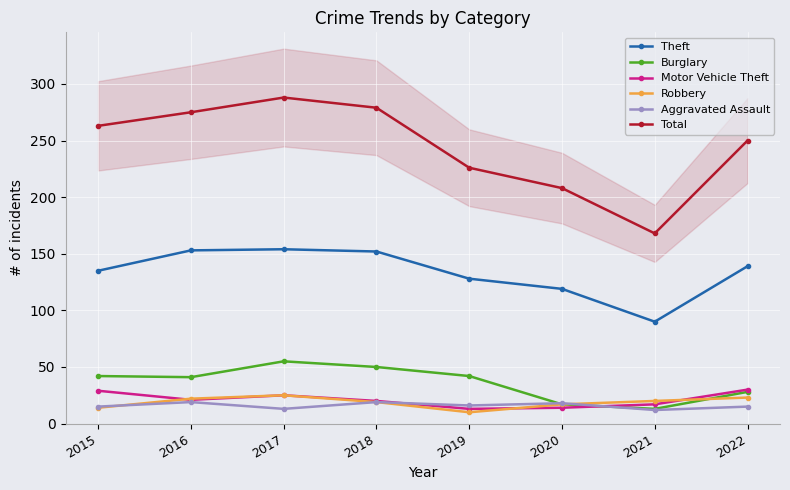

At how many categories does at least one series exceed 77?

8